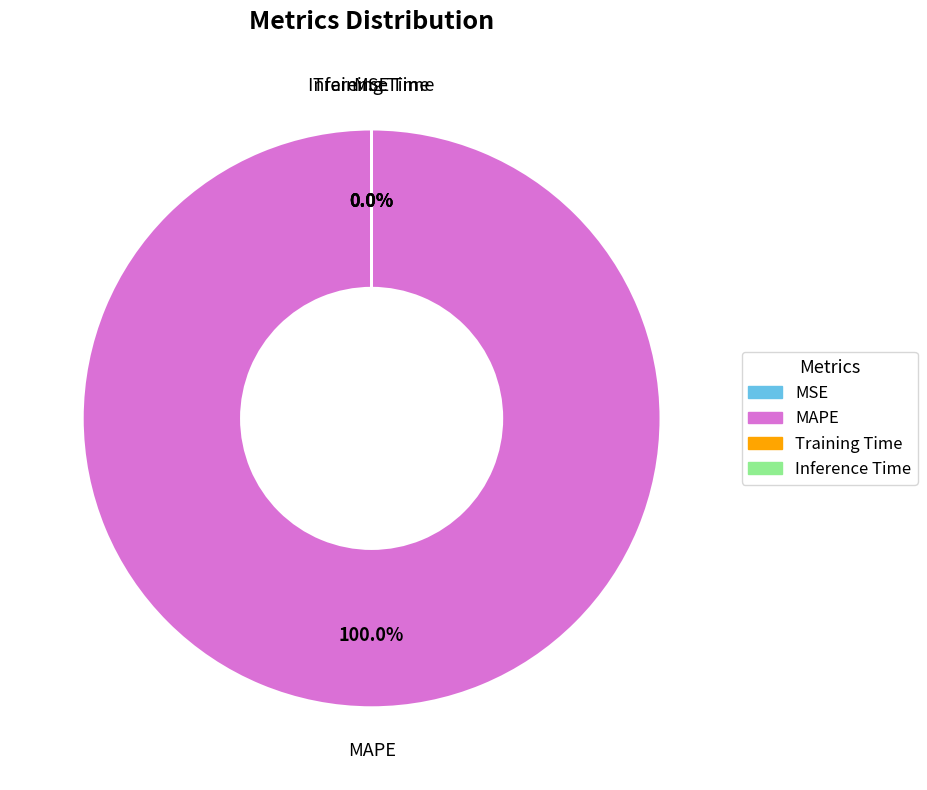

How much of the chart is everything except Inference Time?

100.0%